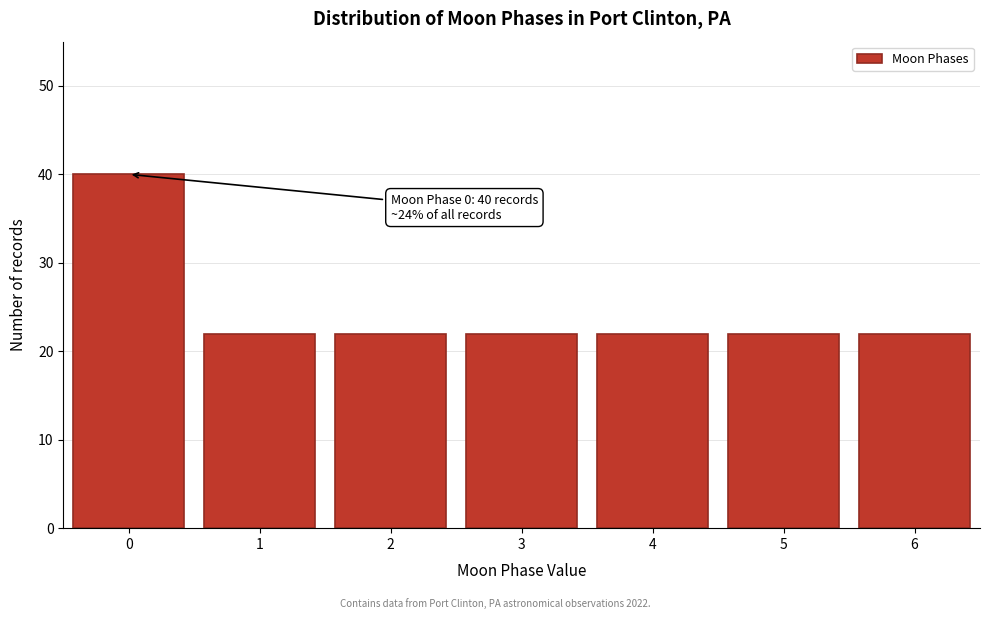

Reading left to right, what are all the values shown in this chart?

40	22	22	22	22	22	22